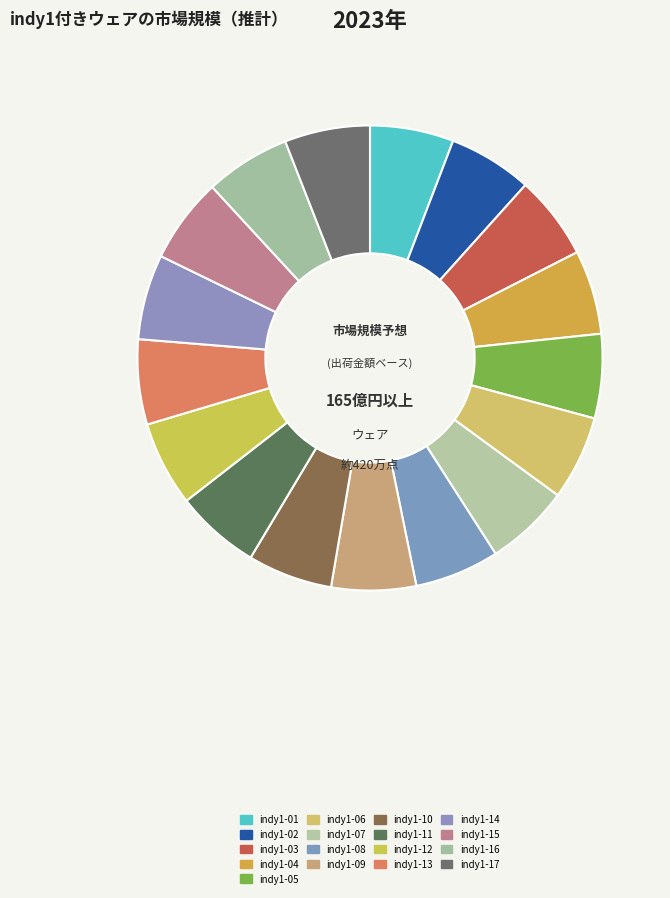

True or false: indy1-02 accounts for 6% of the total.

True